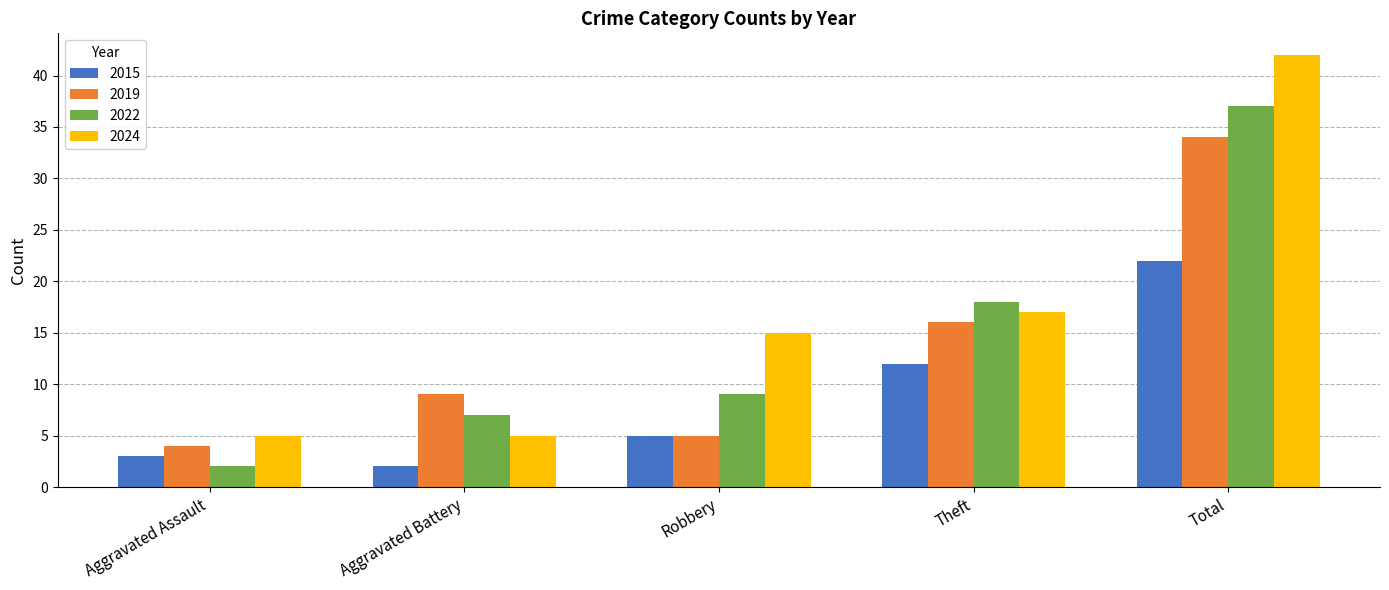

What are all the series names shown in the legend?

2015, 2019, 2022, 2024